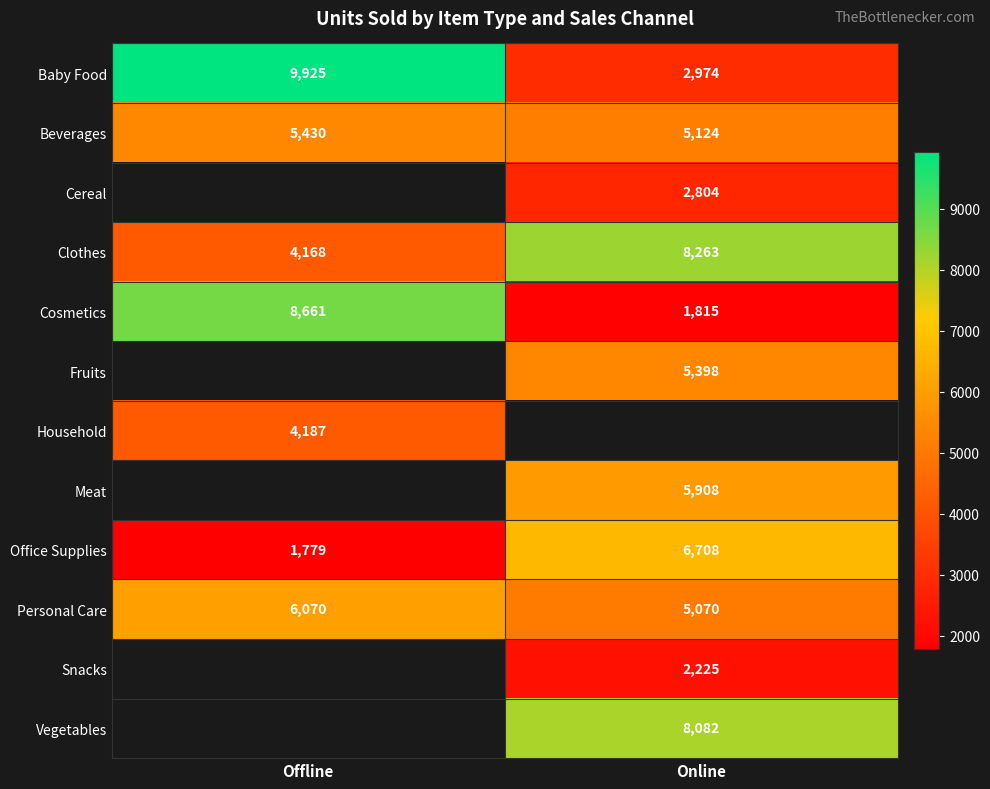

Which category has the lowest value across all series?

Offline